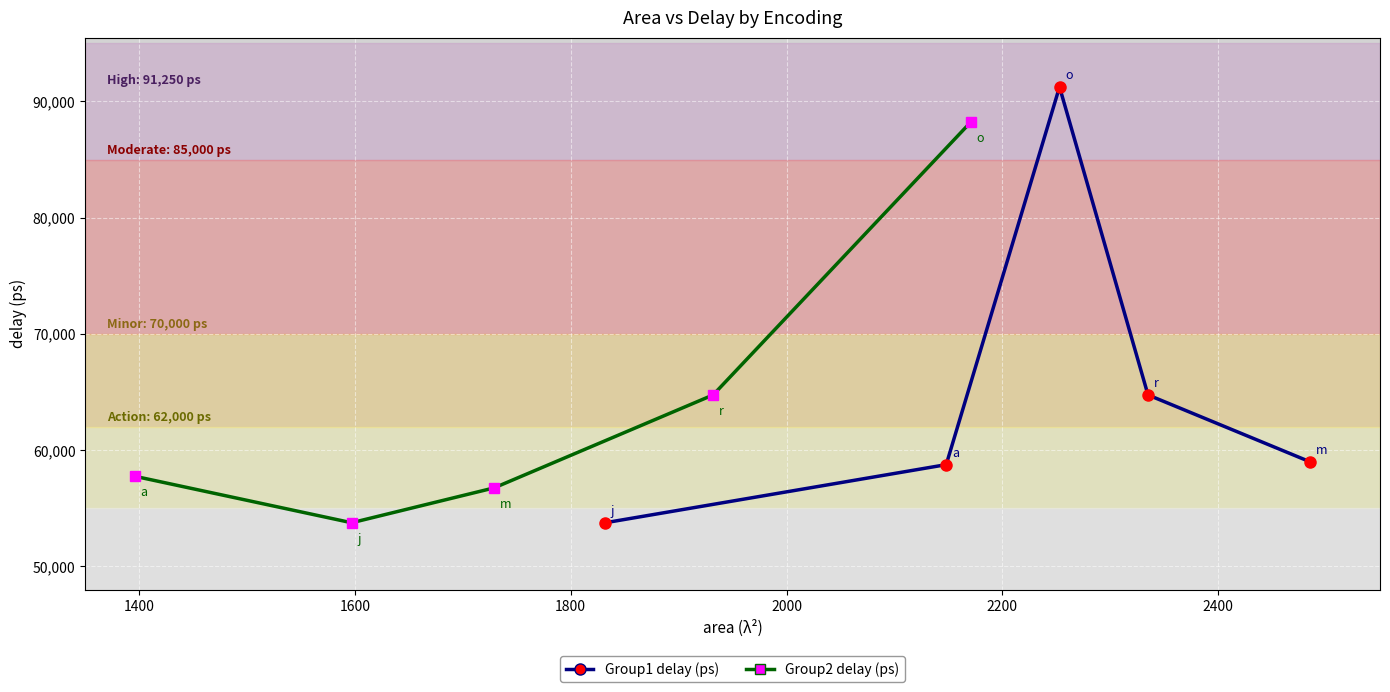

What are all the series names shown in the legend?

Group1 delay (ps), Group2 delay (ps)